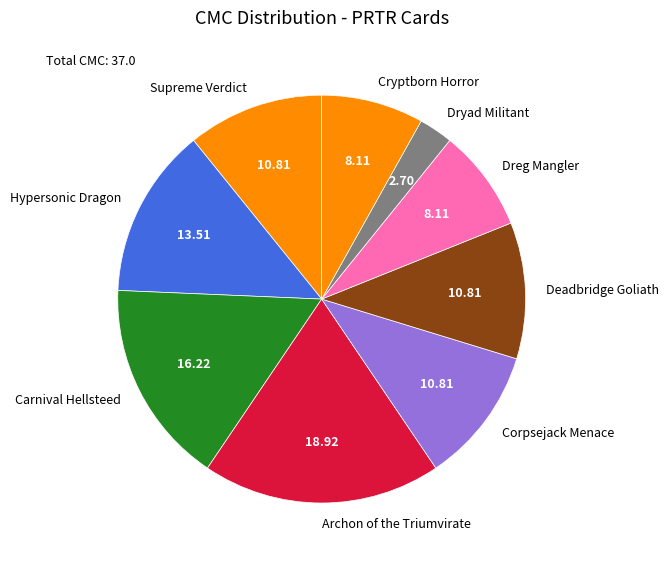

What is the ratio of the value at Archon of the Triumvirate to the value at Corpsejack Menace?

1.8